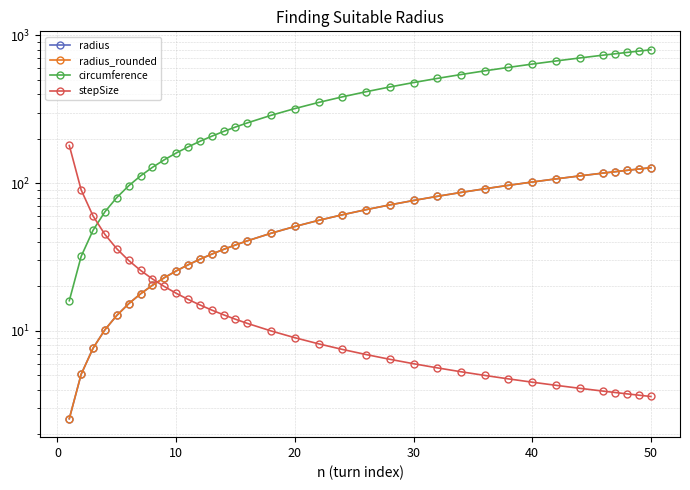

At how many categories does at least one series exceed 341?

17